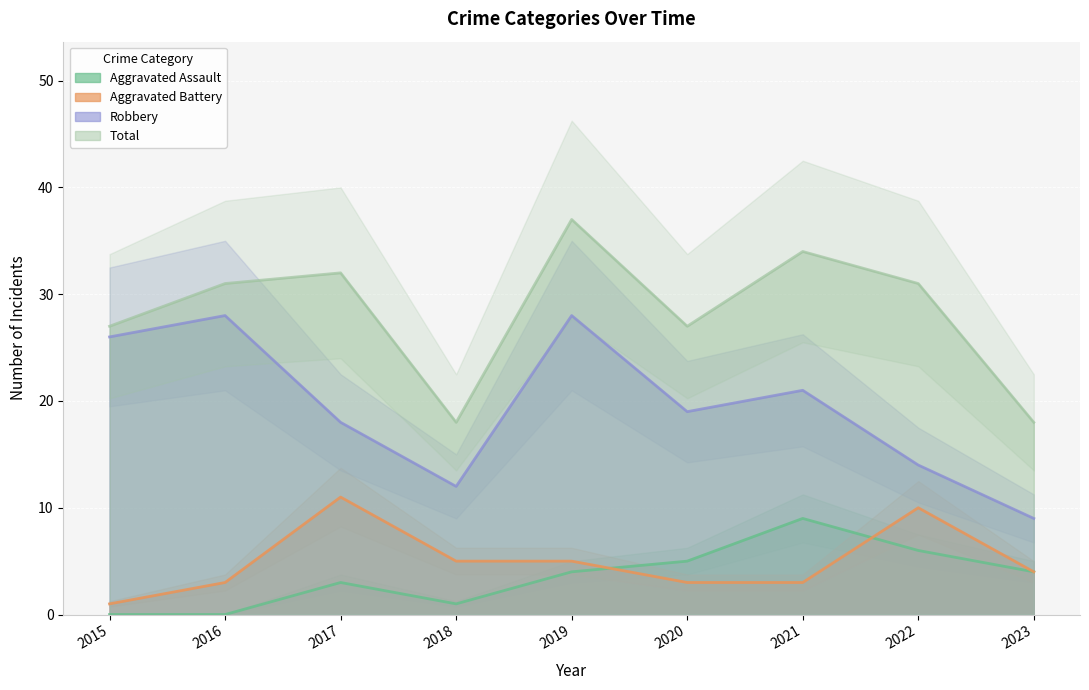

True or false: Robbery has more than 1 interior local peaks.

True